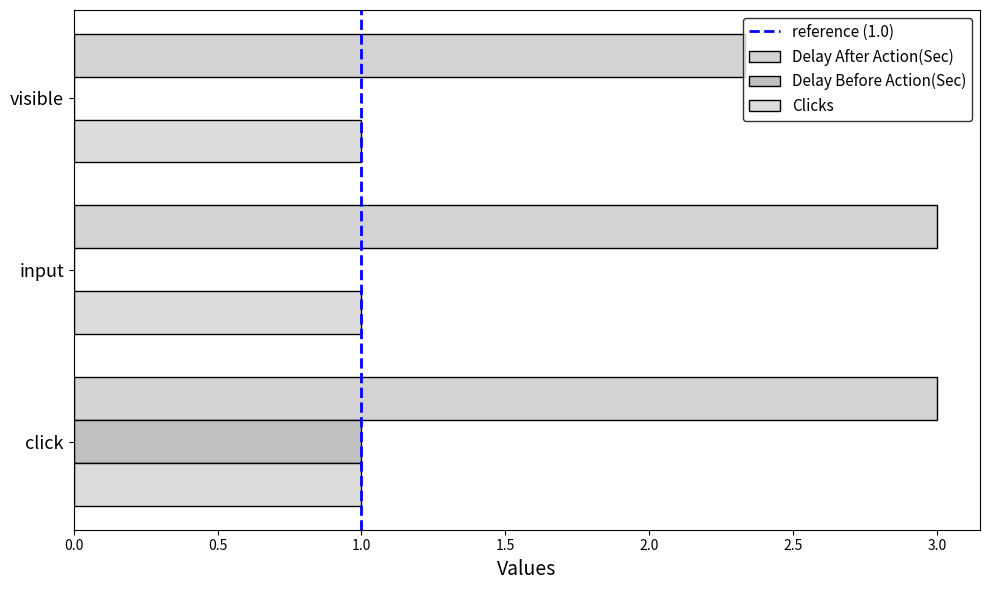

Is it true that Delay Before Action(Sec) equals 1.7 at click?

False